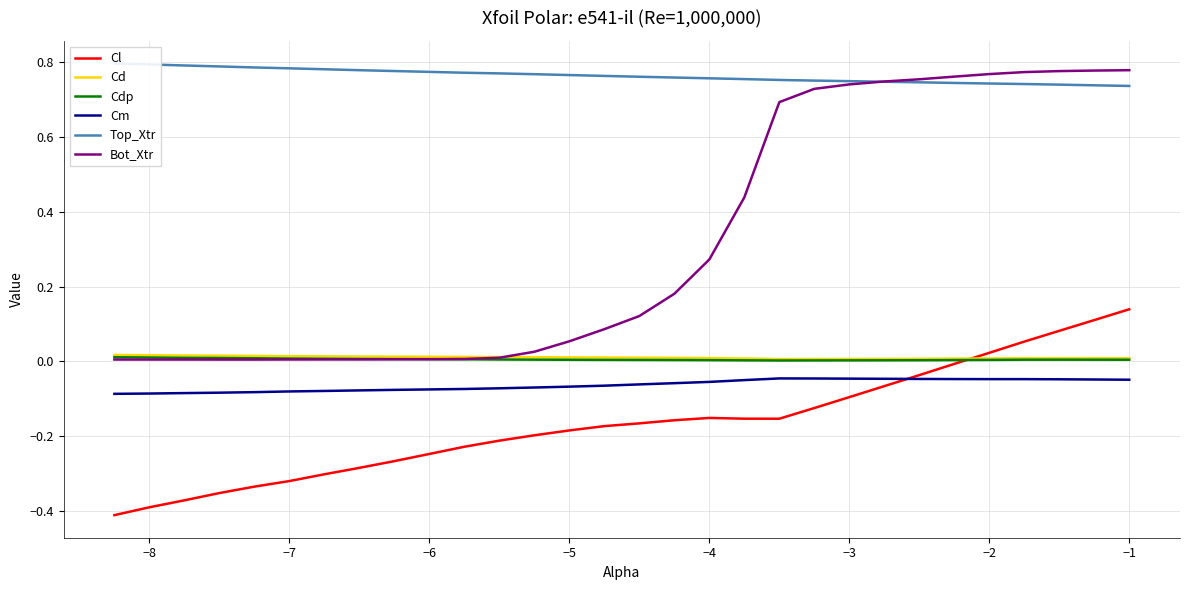

What is the total value across all series at −8?

0.3